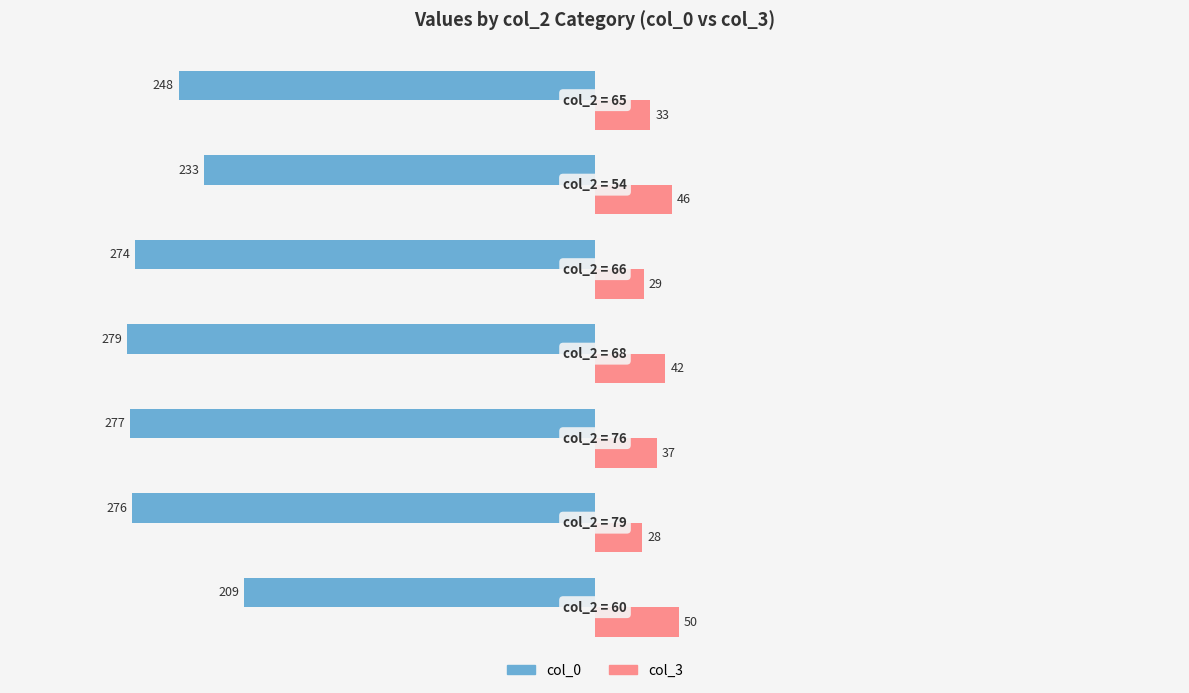

Which series has the largest total across all categories?

col_3